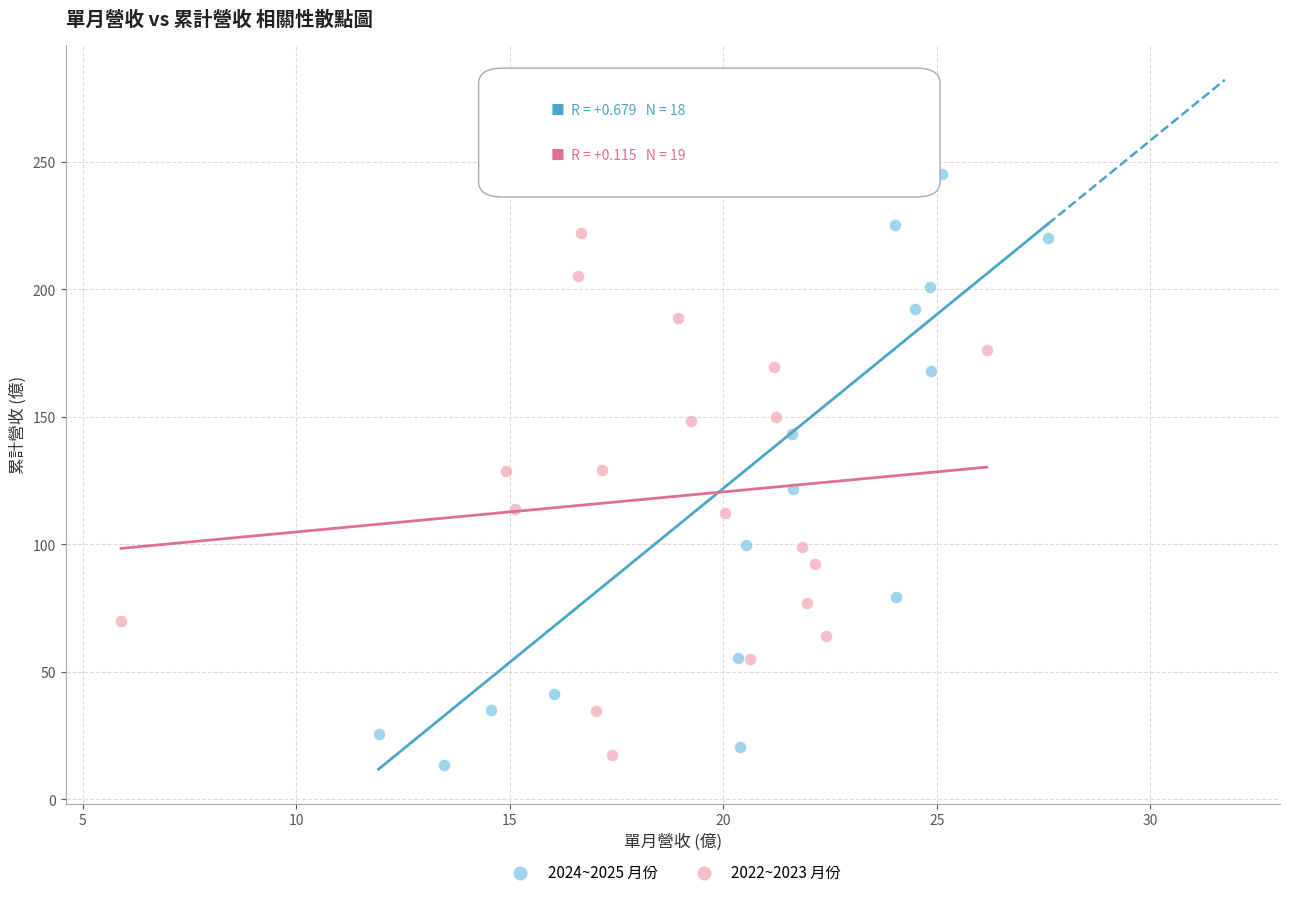

Which series contains the highest Y value?

2024~2025 月份